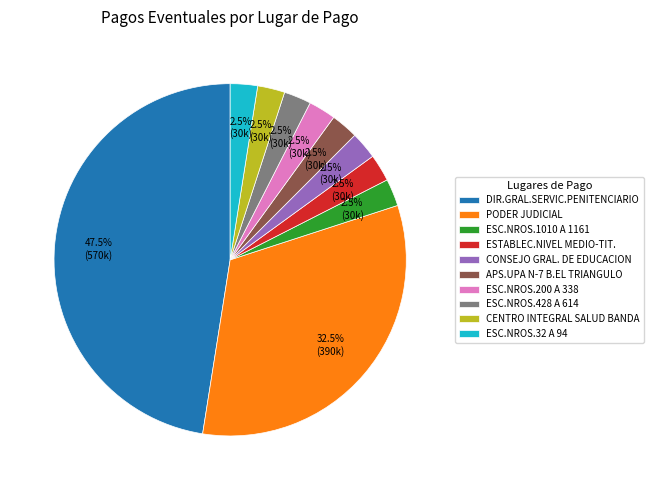

Combined, what portion of the pie is PODER JUDICIAL and ESC.NROS.200 A 338?

35.0%